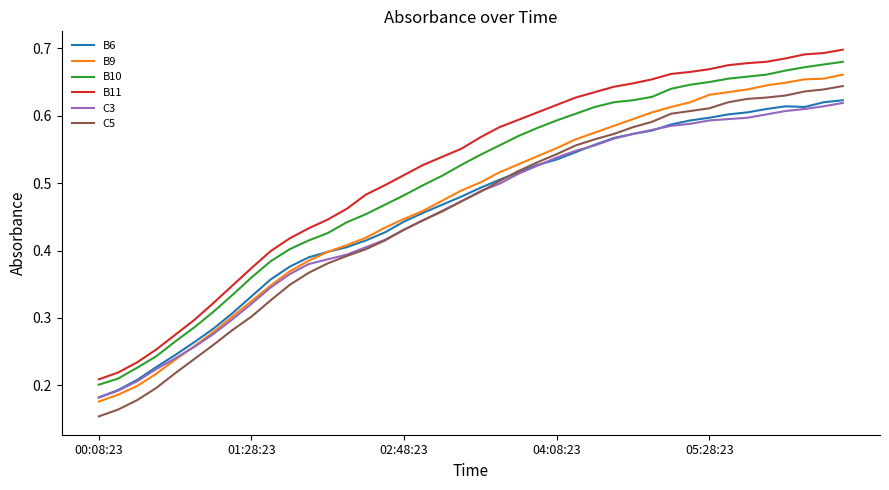

True or false: B11 and C3 cross at least once.

False